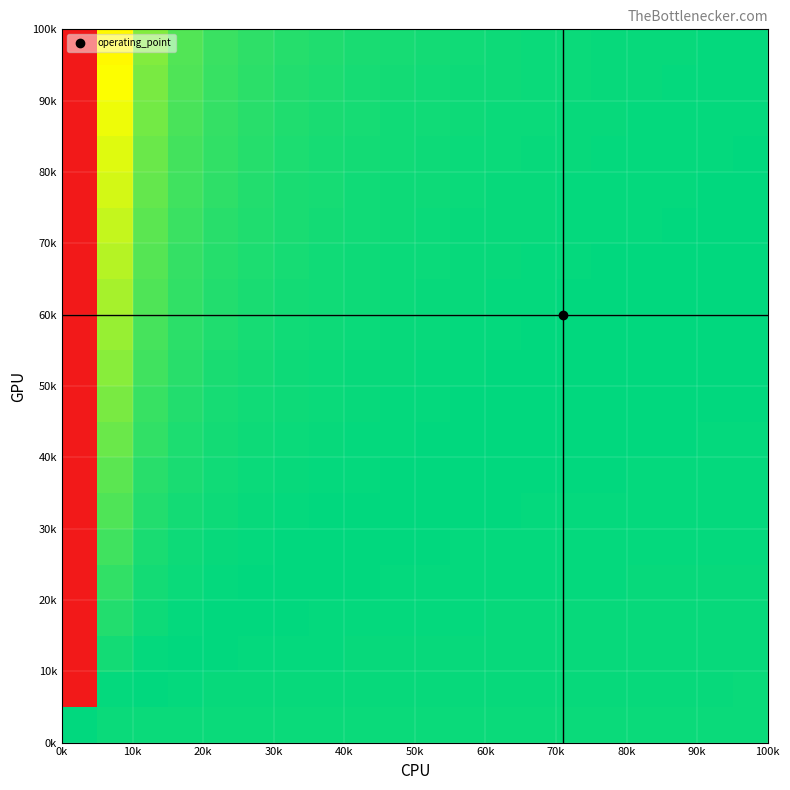

Count the number of categories in the chart.

20